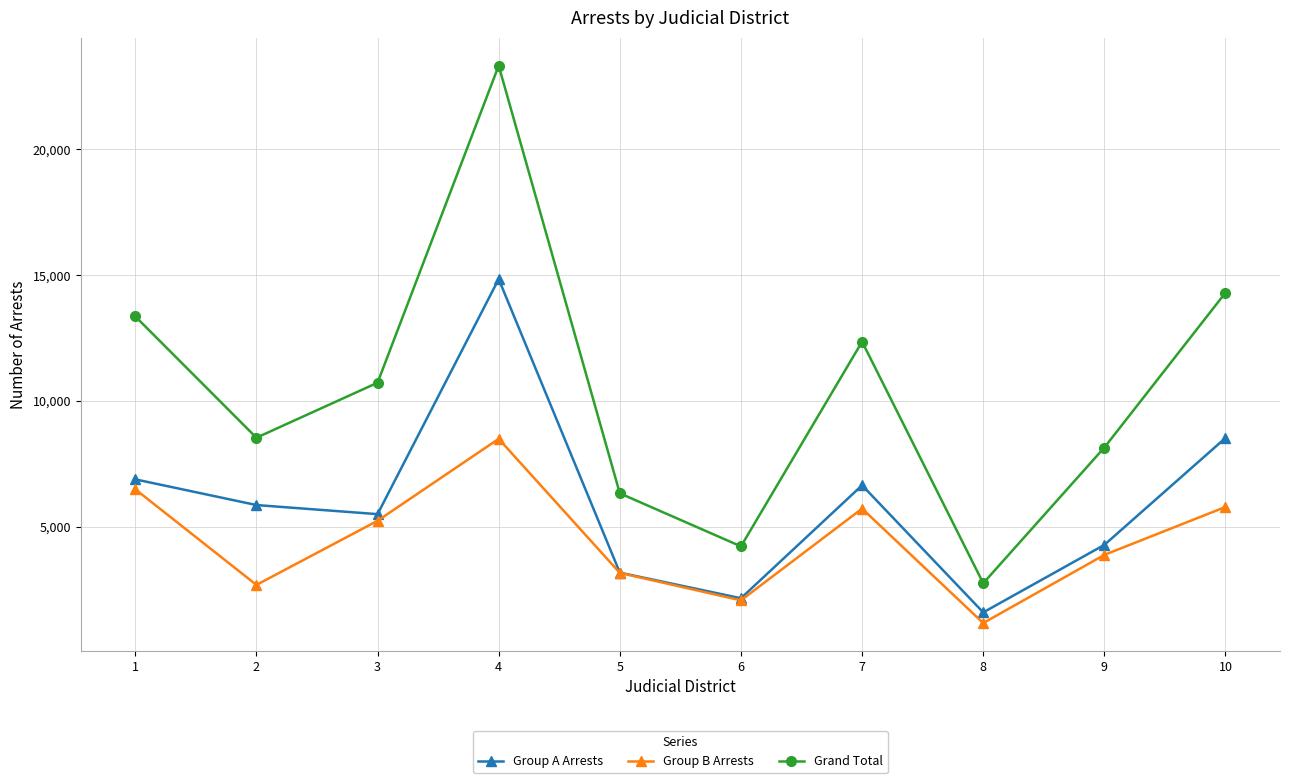

Which category has the lowest value across all series?

8